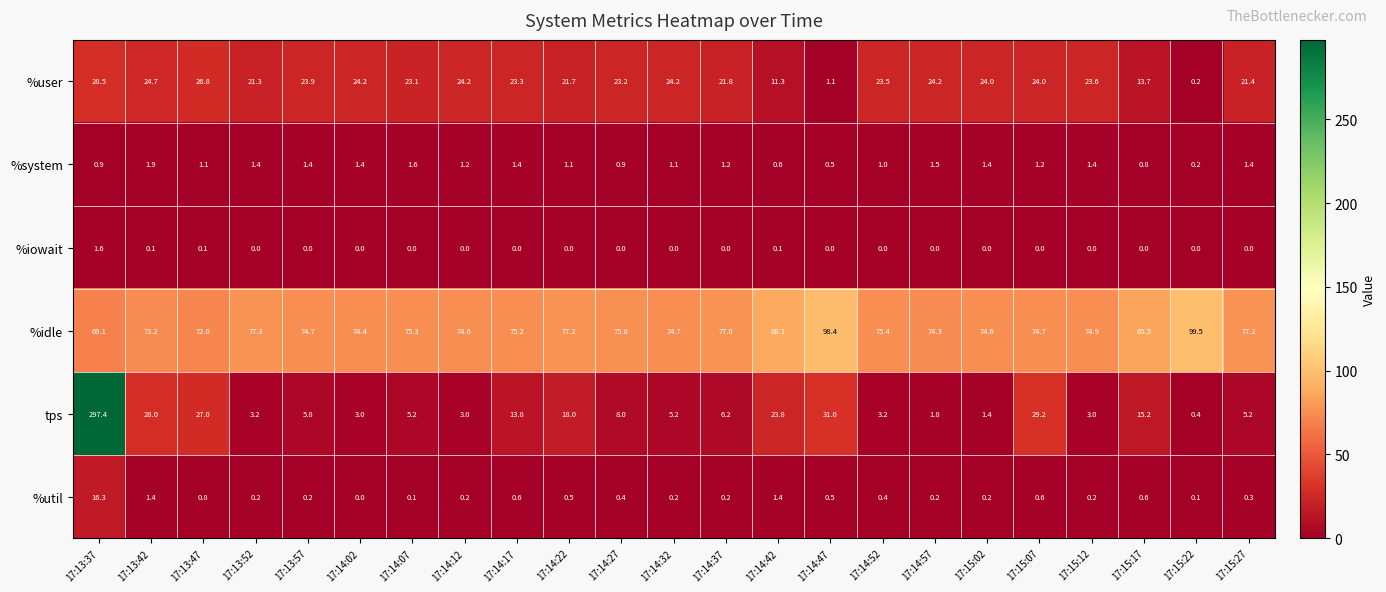

Which series has the largest total across all categories?

%idle